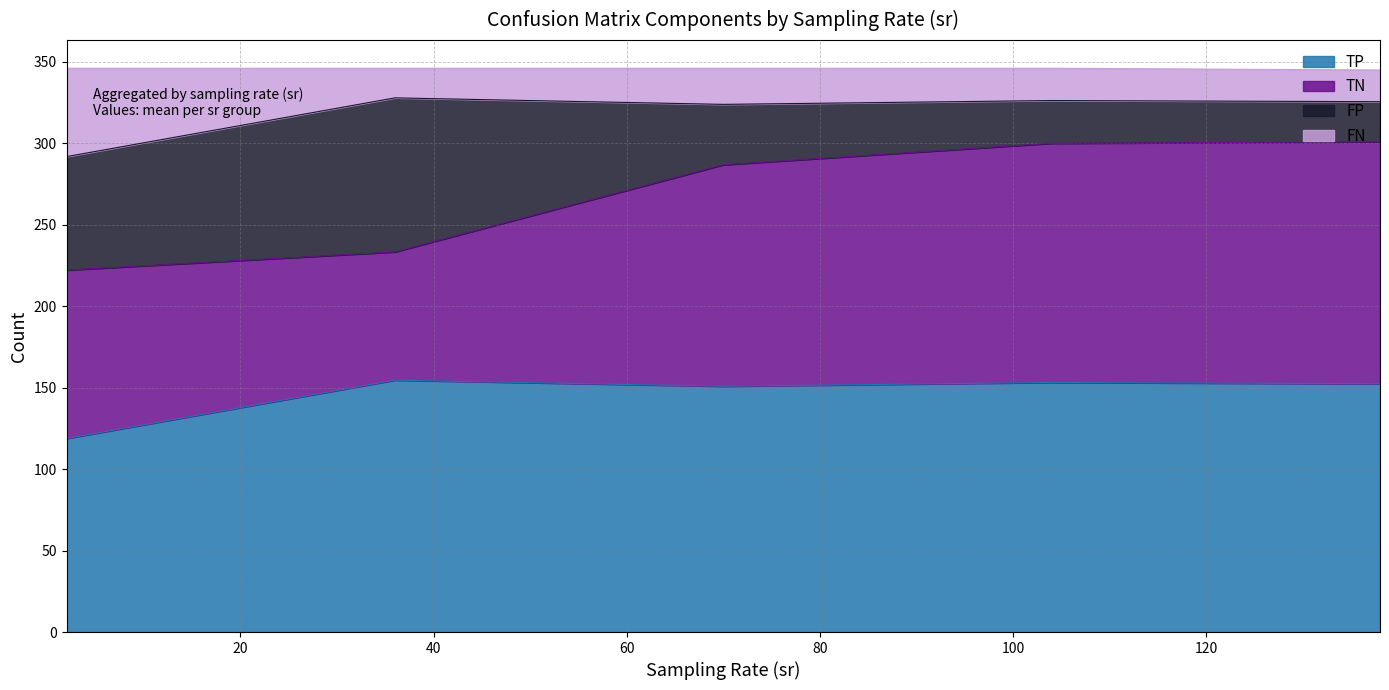

What is the total value across all series at 410?

346.0